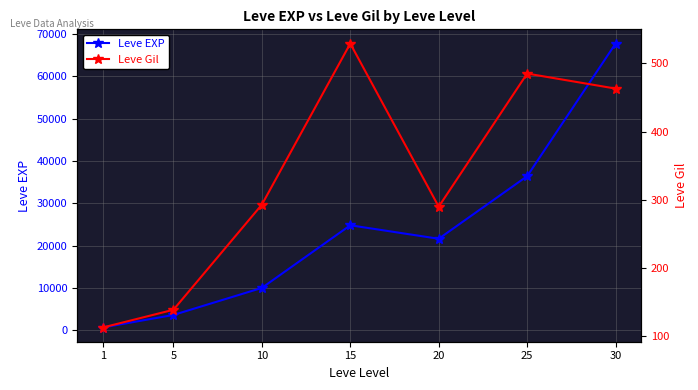

Read the Leve EXP value at 15, to the nearest 10.

24790